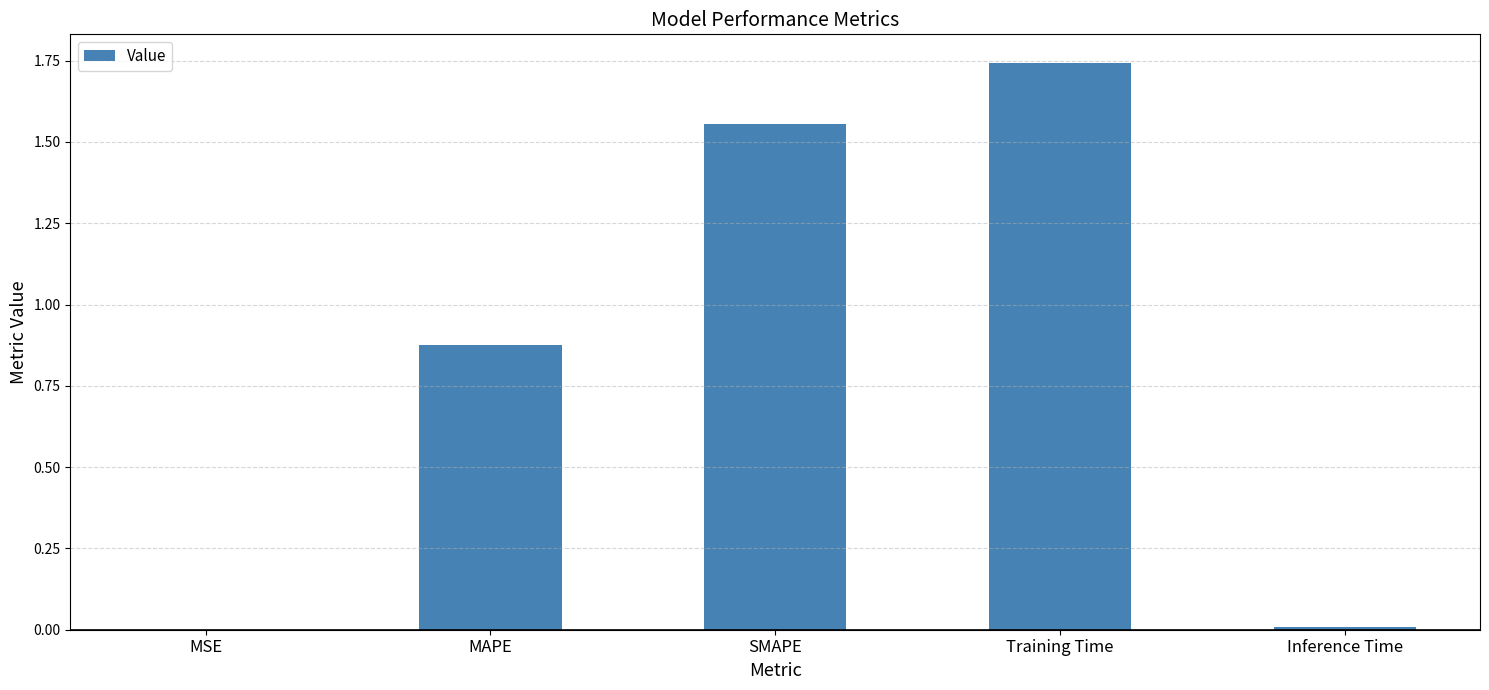

What is the sum of all values?

4.2